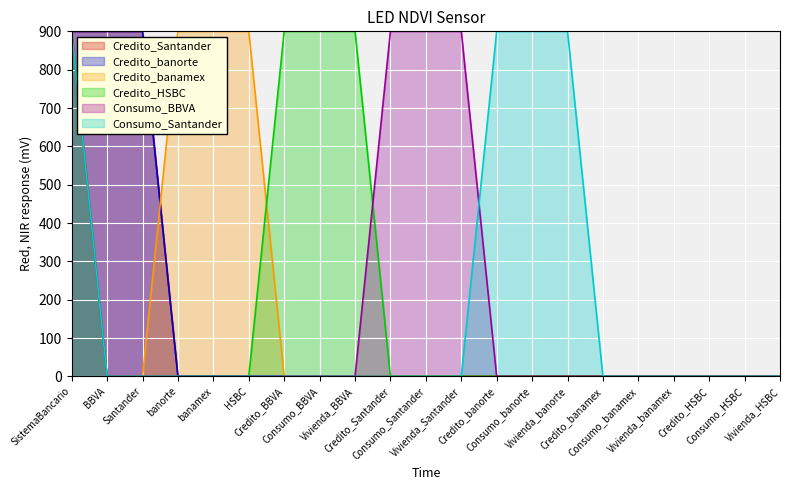

Is it true that Credito_banorte equals -361 at Credito_HSBC?

False